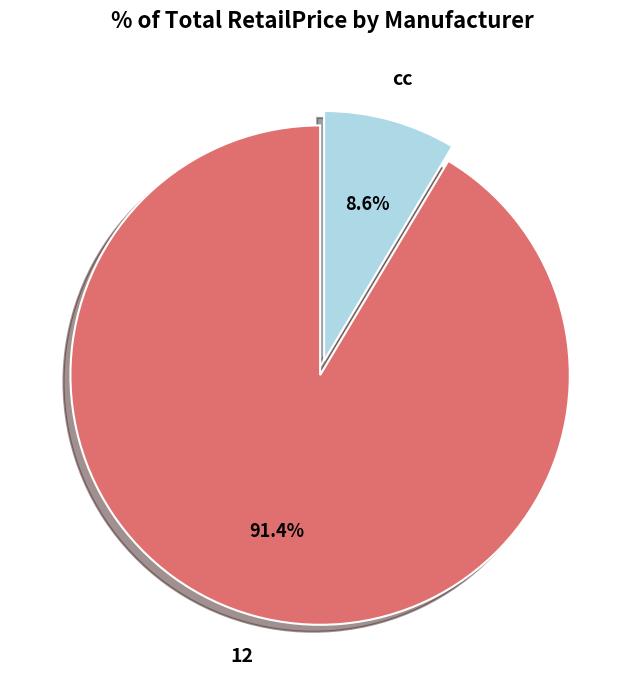

How much of the chart is everything except 12?

8.6%